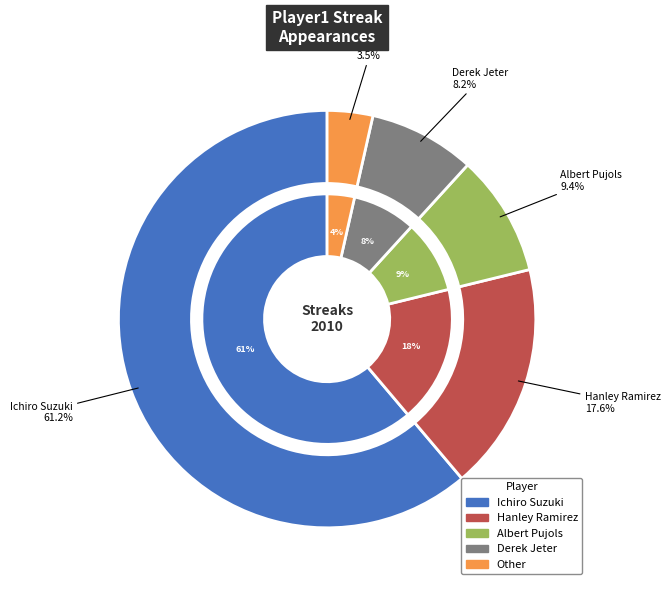

How many segments does this pie chart have?

5